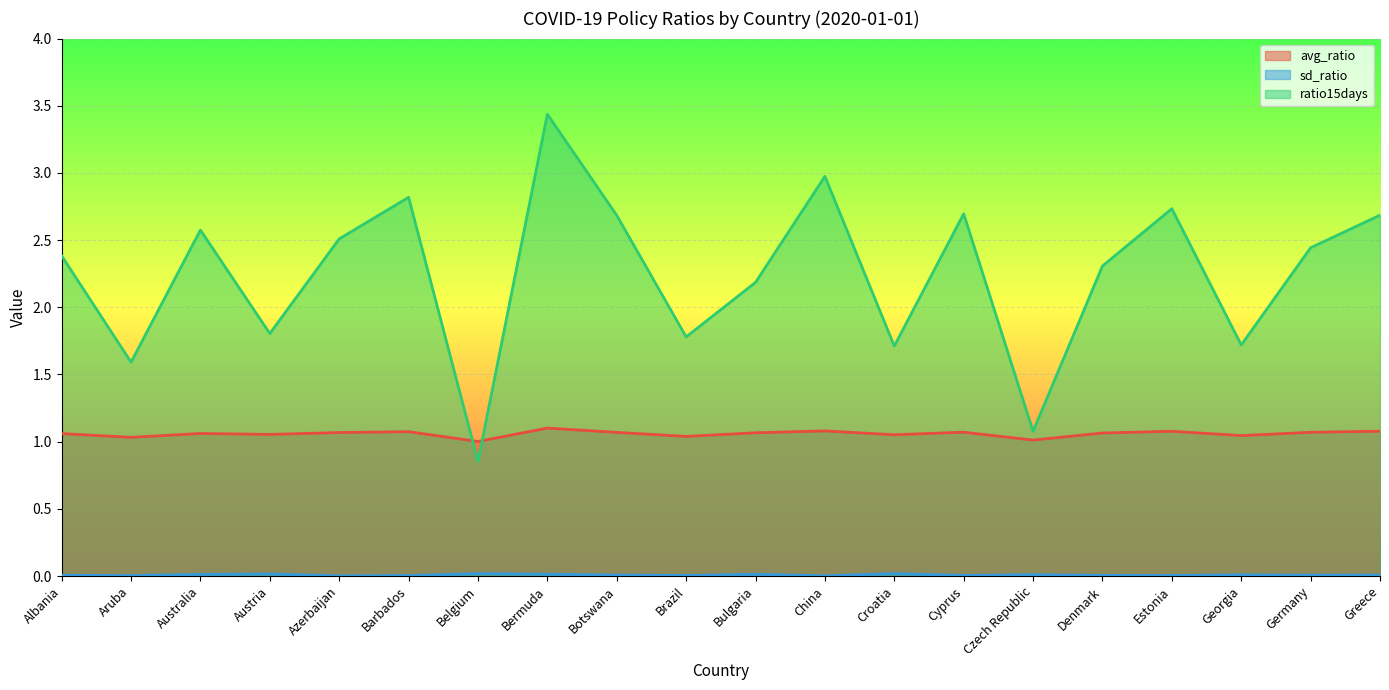

Which series changed the most between Belgium and Georgia?

ratio15days